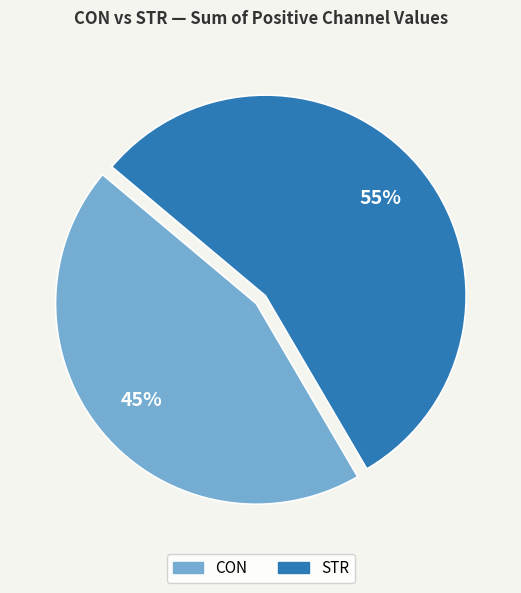

What is the smallest slice in the pie chart?

CON